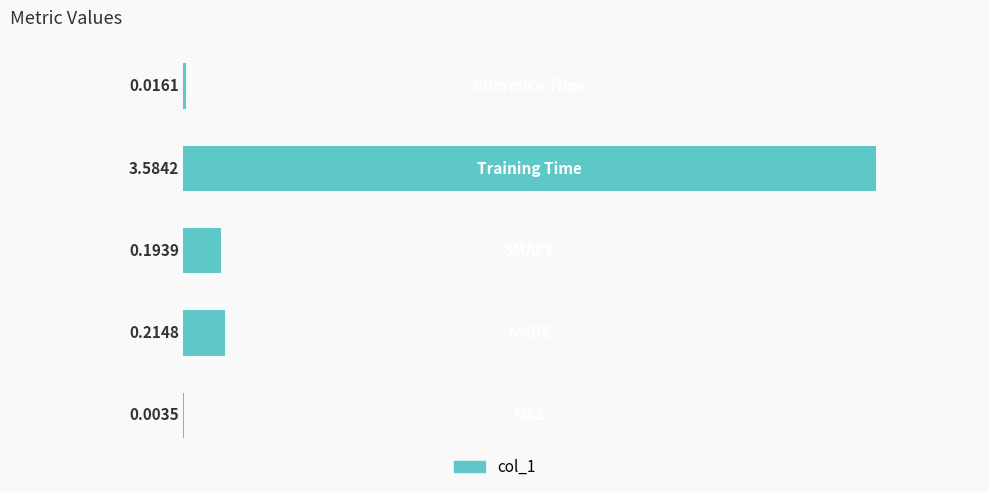

Count the number of categories in the chart.

5